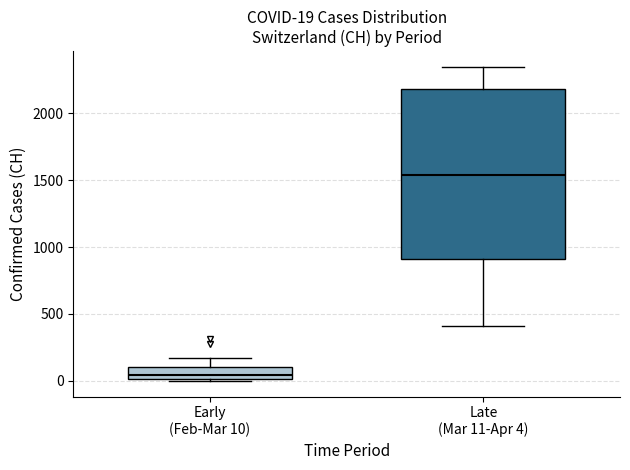

Comparing the boxes themselves (not the whiskers), which one is the tallest?

Late (Mar 11-Apr 4)